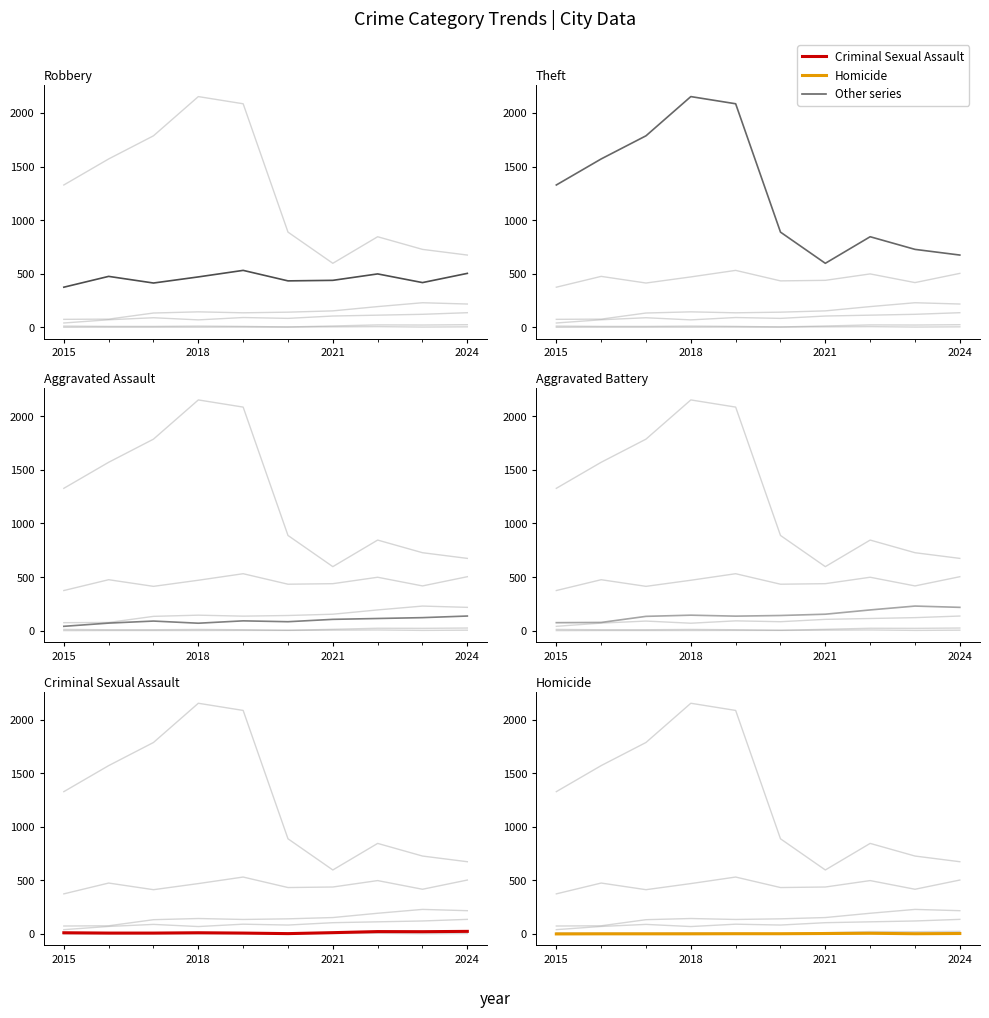

What is the maximum value for Robbery?

531